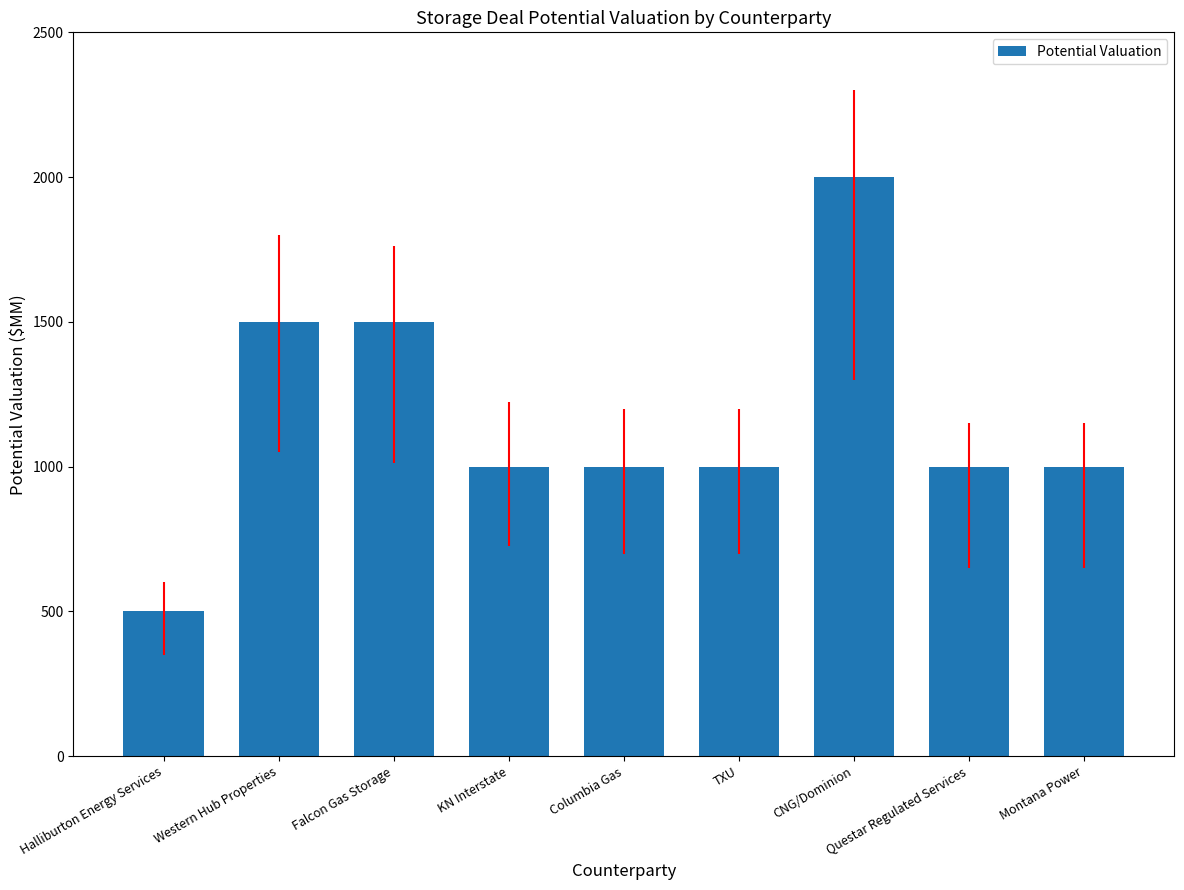

The chart shows a value of 439 at TXU. True or false?

False